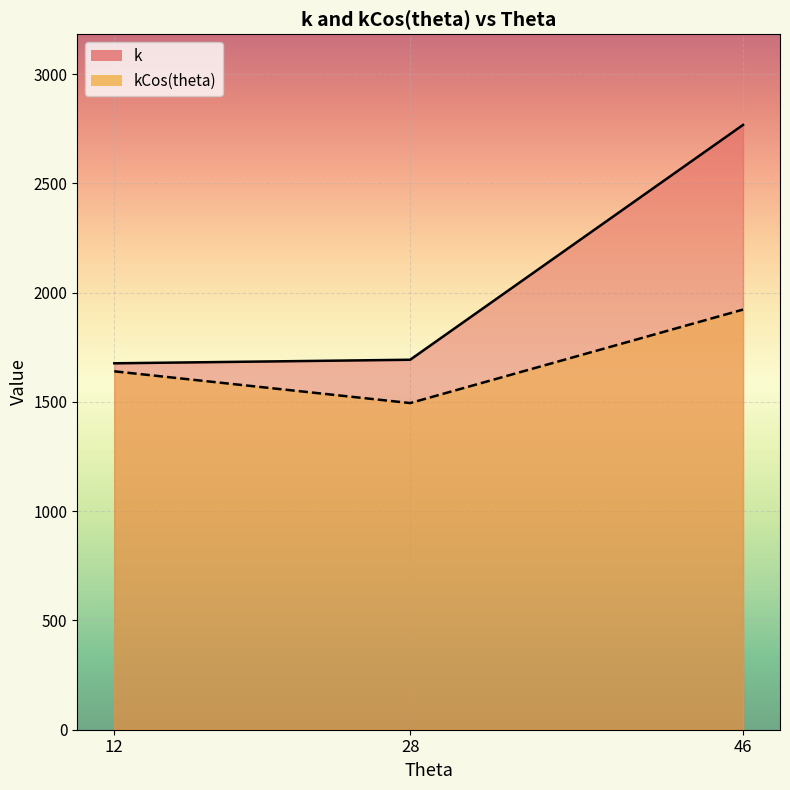

Which series changed the most between 12 and 28?

kCos(theta)